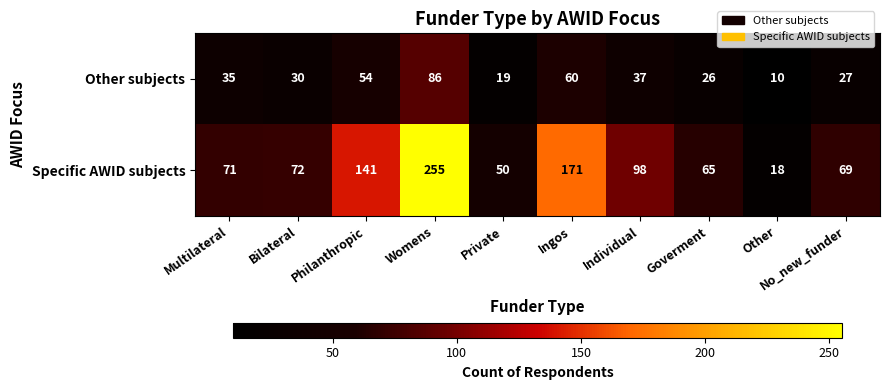

Which series has the widest spread of values?

Specific AWID subjects